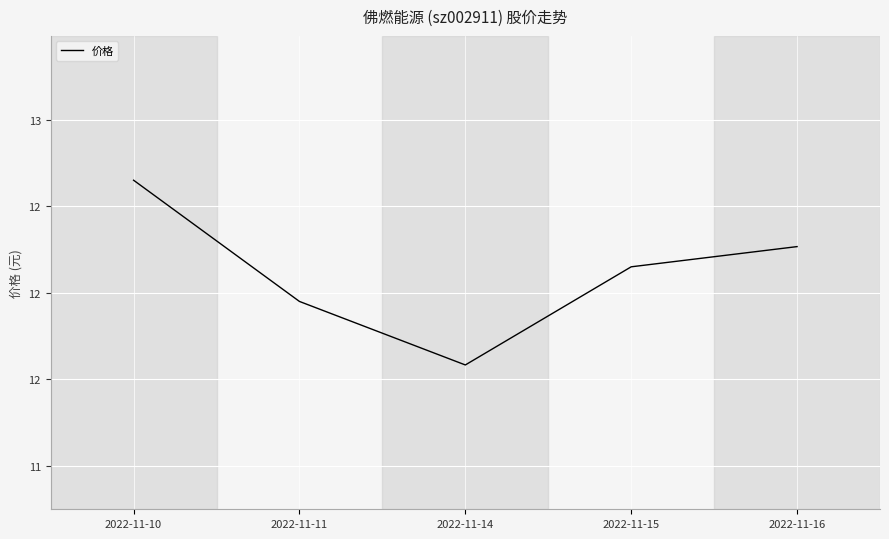

Does the chart have visible grid lines?

Yes